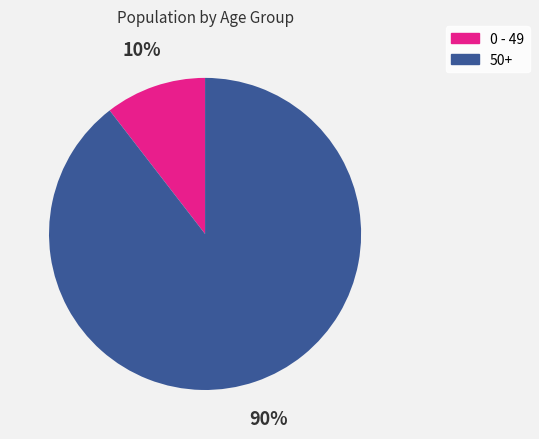

Between 50+ and 0 - 49, which is larger?

50+